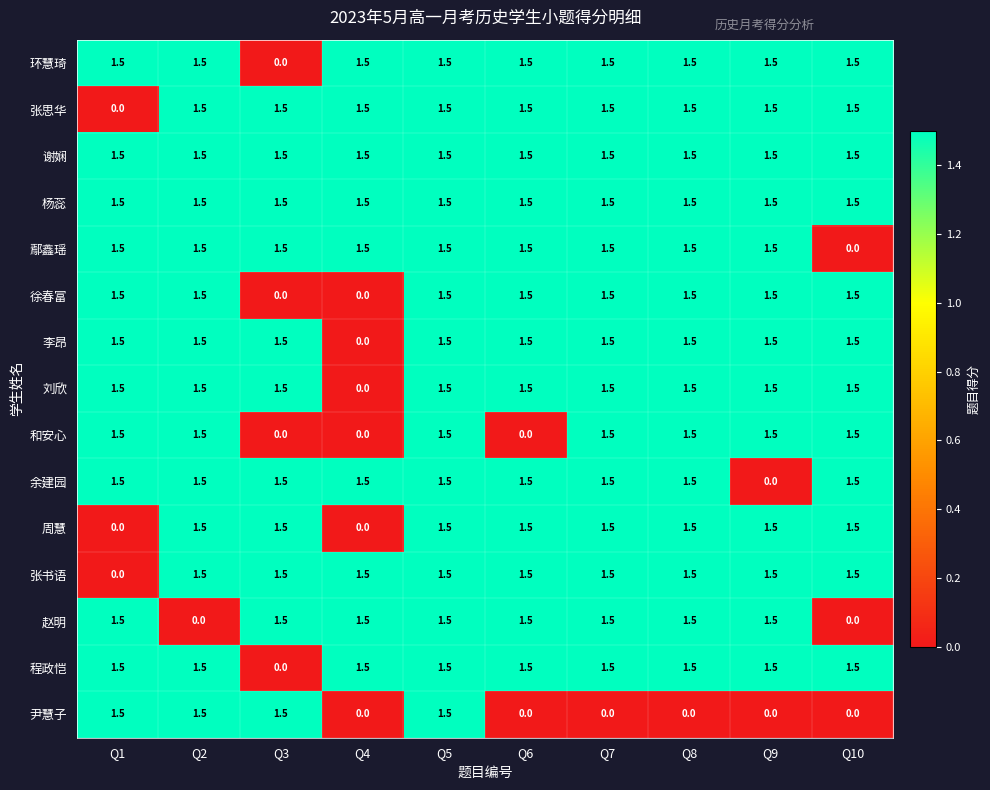

What value does the 张思华 series have at Q7?

1.5